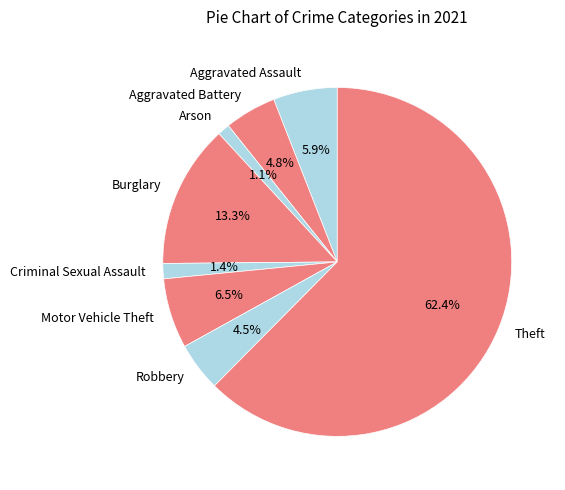

Is there any slice that represents more than half of the pie?

Yes